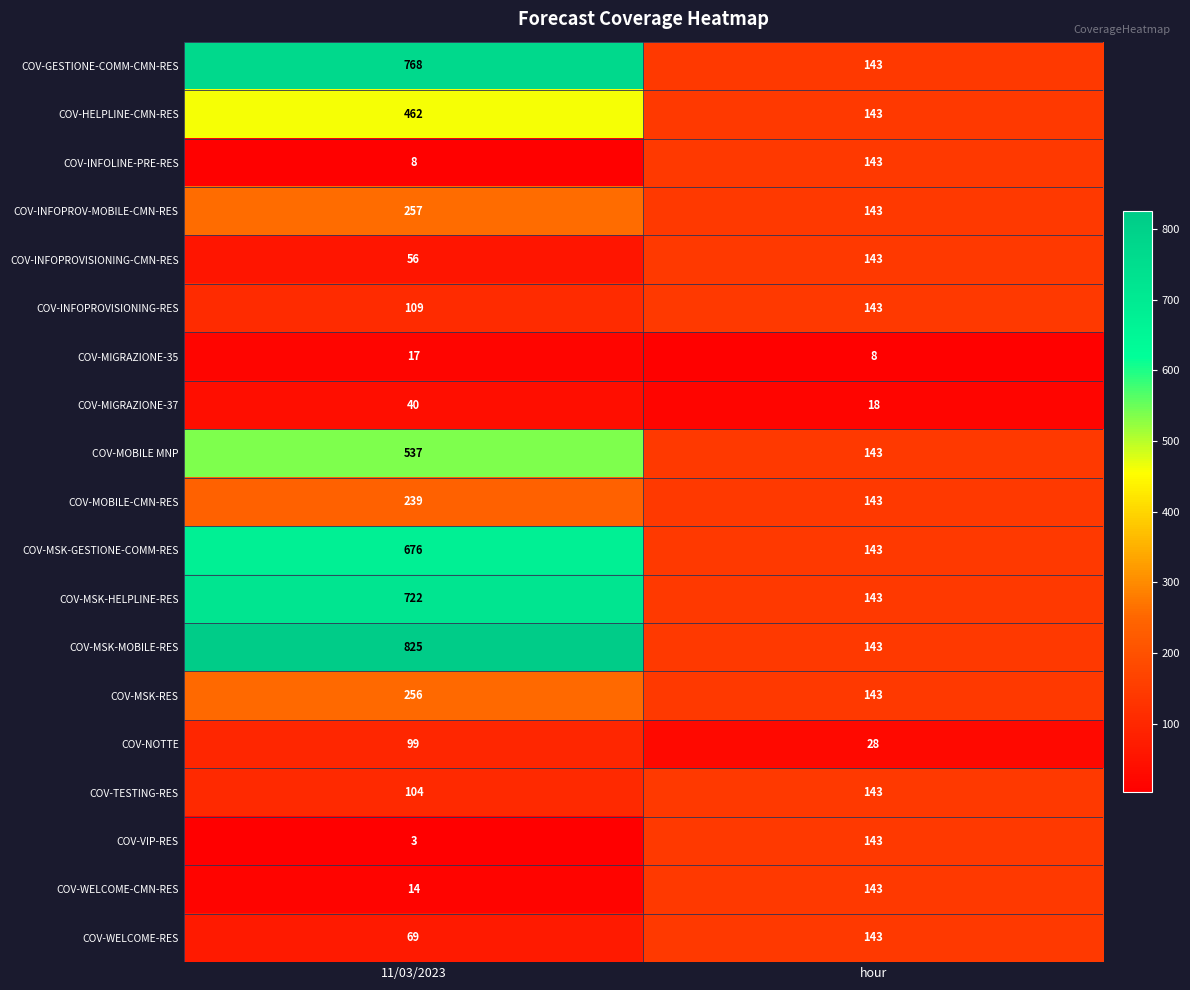

True or false: COV-MSK-MOBILE-RES has a value of 1410 at 11/03/2023.

False